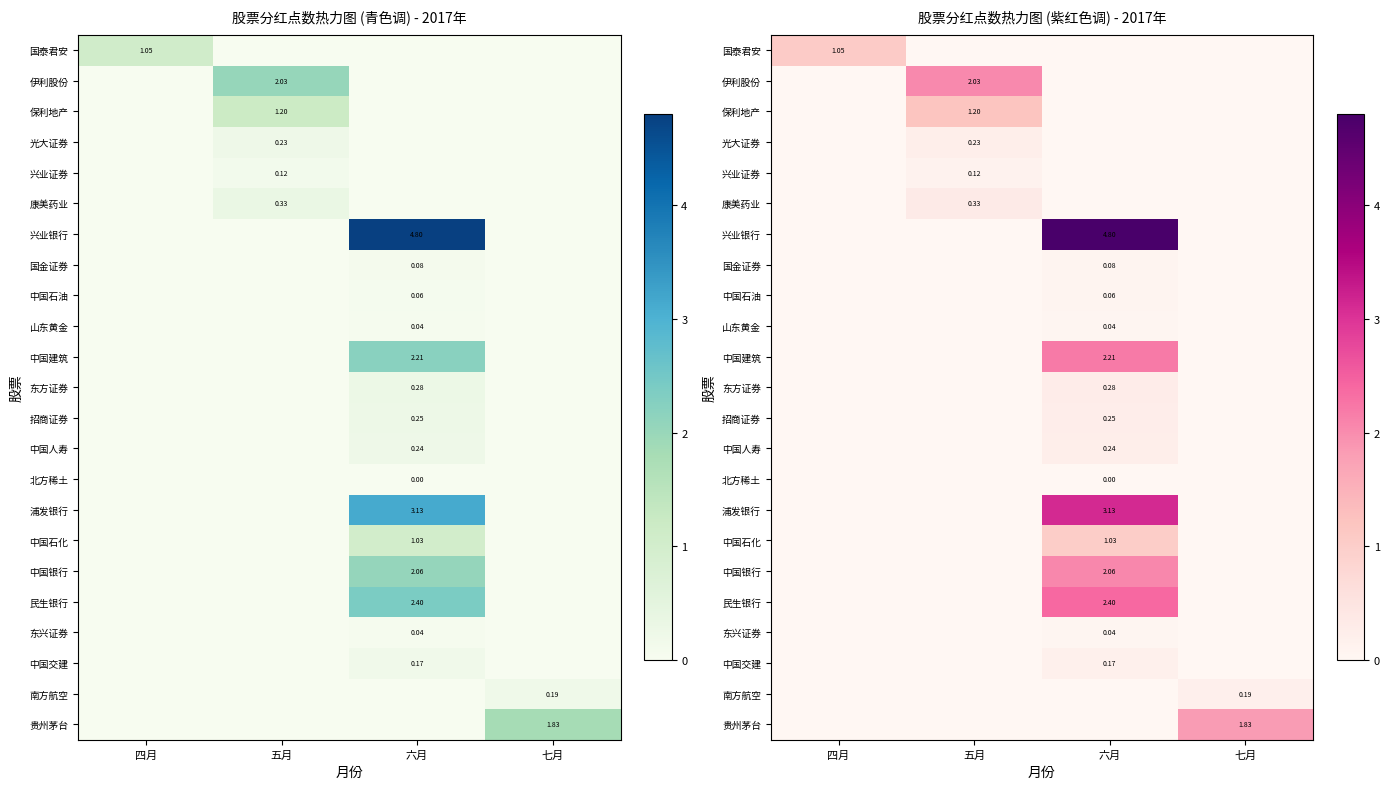

Is it true that 中国石油 equals 0.1 at 六月?

True